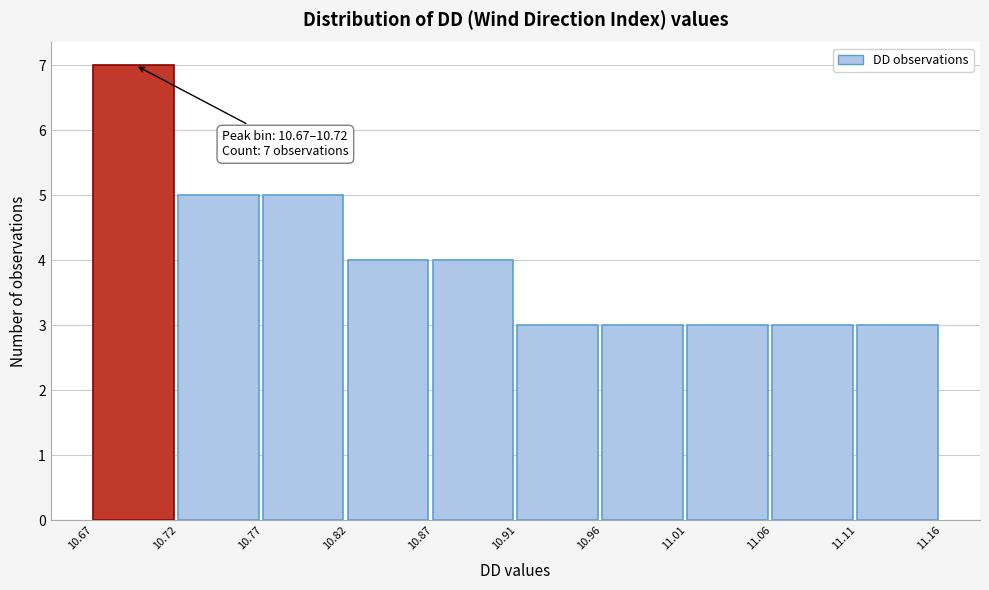

Which range on the x-axis has the tallest bar?

10.67 to 10.72